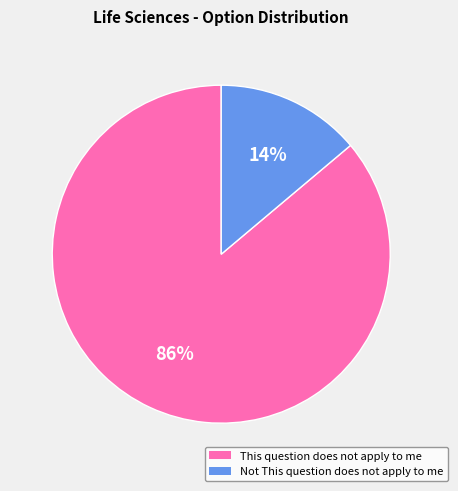

Is the sum of Not This question does not apply to me and This question does not apply to me greater than half?

Yes